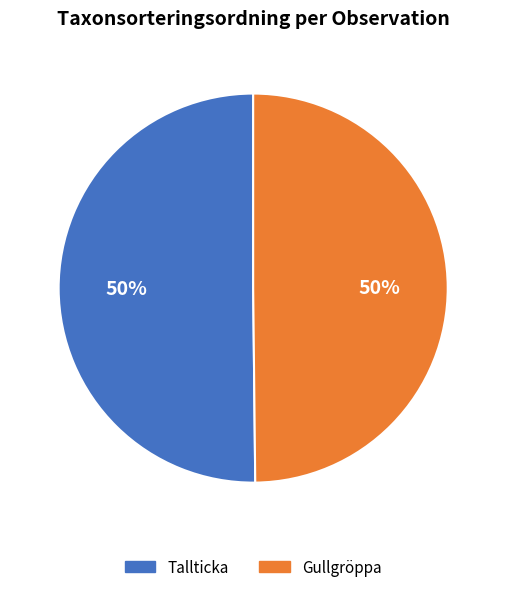

What percentage is the Tallticka slice, to the nearest percent?

50%